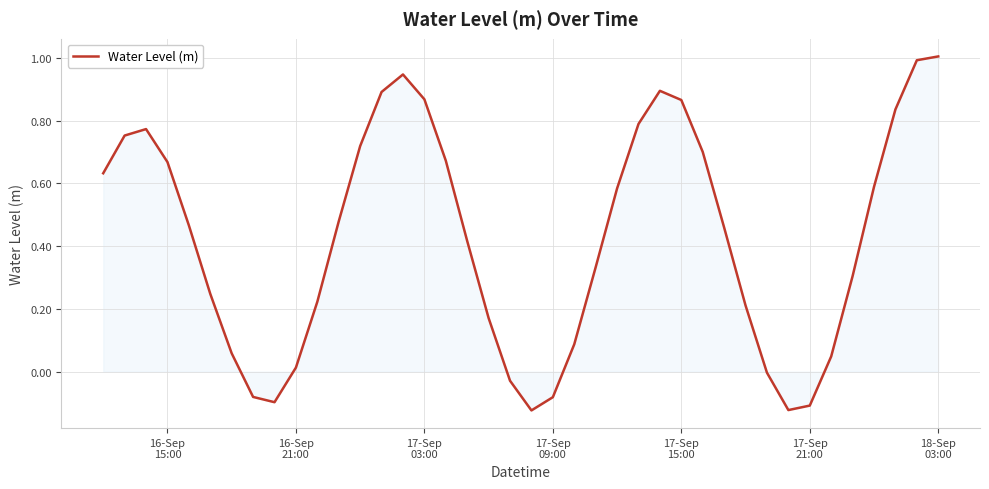

What is the greatest value displayed?

1.0